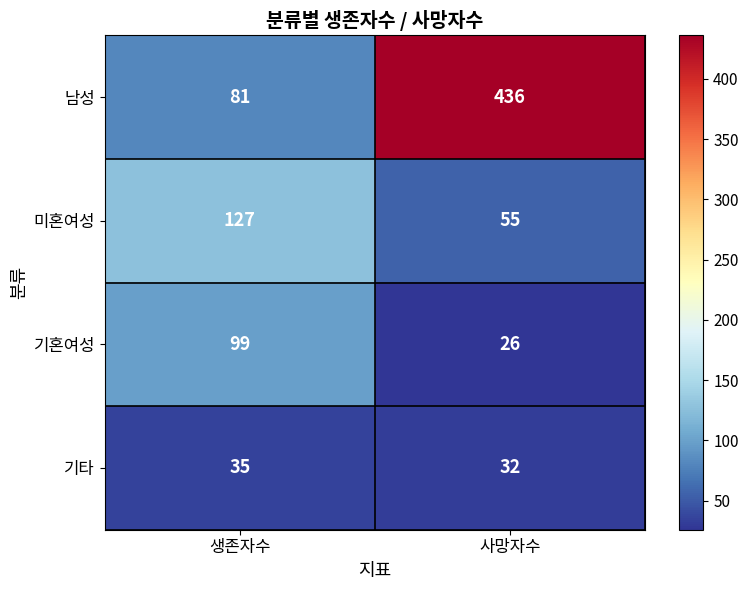

Reading right to left, what are all the values shown in this chart?

남성: 사망자수=436	생존자수=81
미혼여성: 사망자수=55	생존자수=127
기혼여성: 사망자수=26	생존자수=99
기타: 사망자수=32	생존자수=35